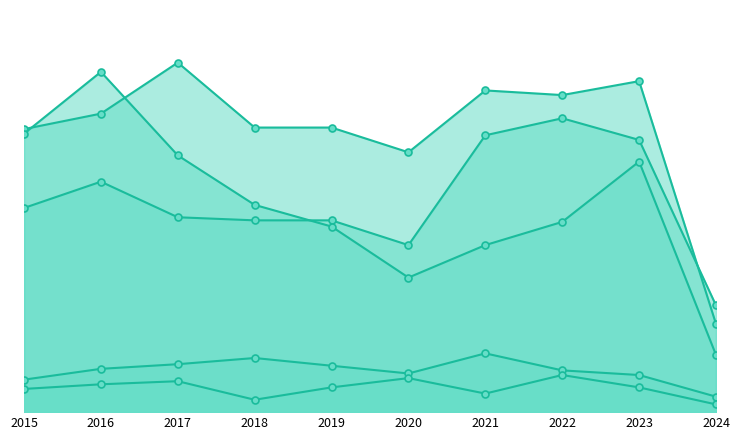

How many distinct data groups are displayed?

5